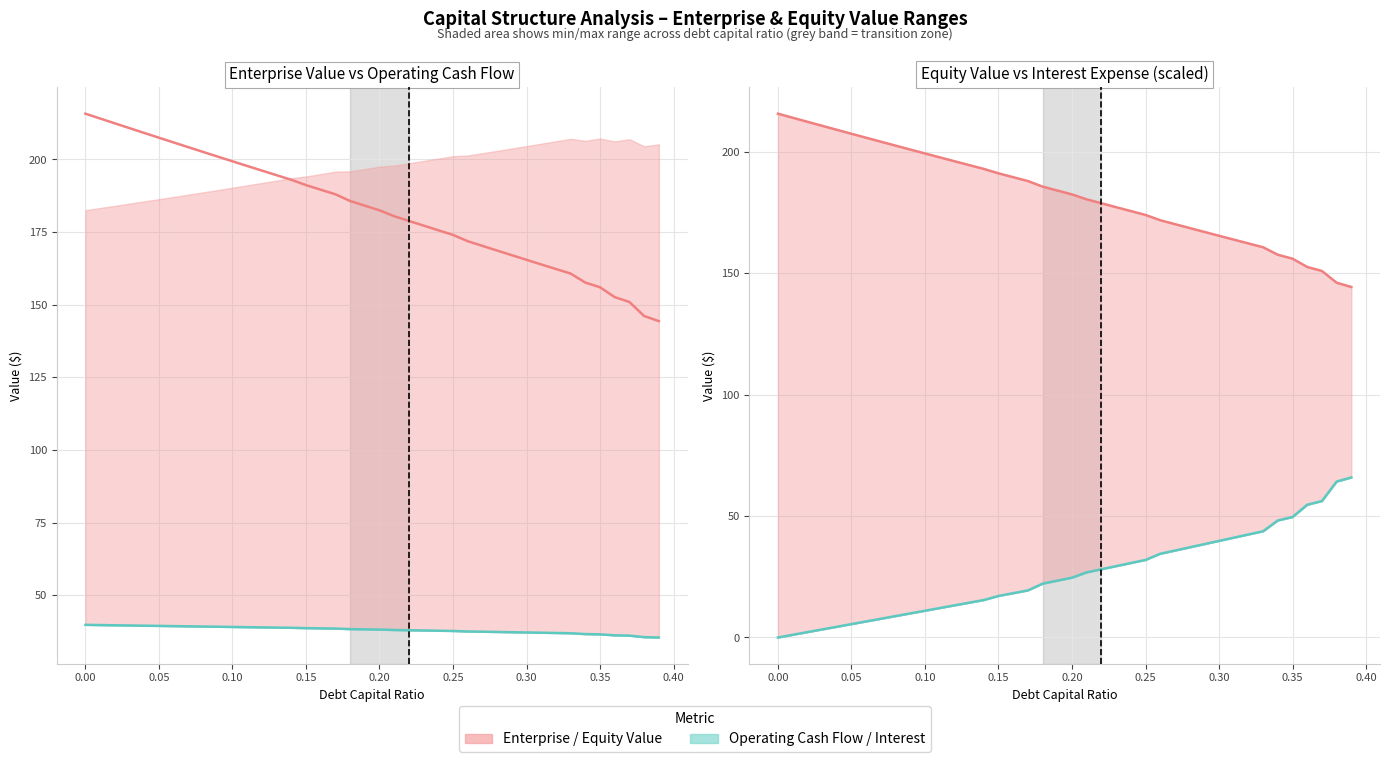

At how many categories does at least one series exceed 55?

40